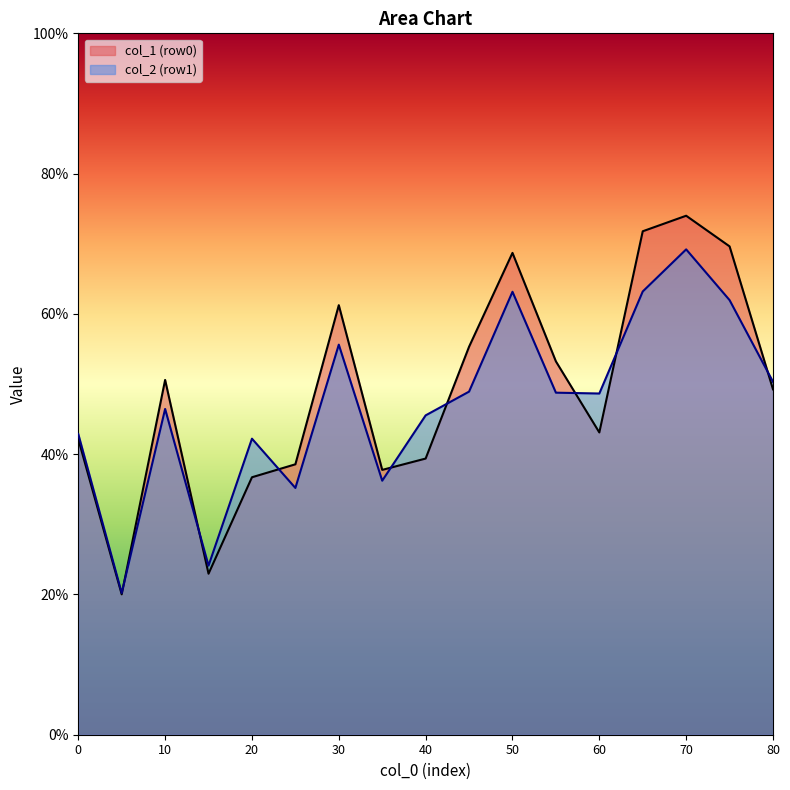

List the series in order of their peak value, lowest first.

col_2 (row1), col_1 (row0)